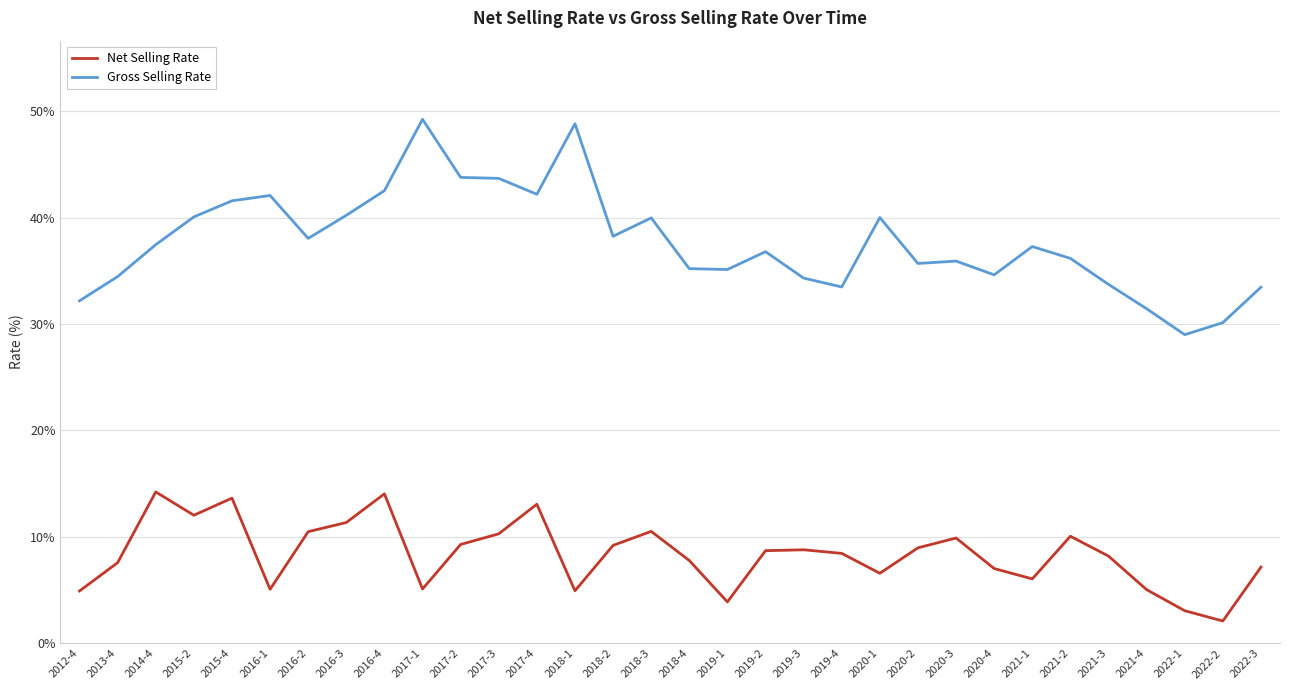

True or false: Net Selling Rate and Gross Selling Rate intersect in this chart.

False